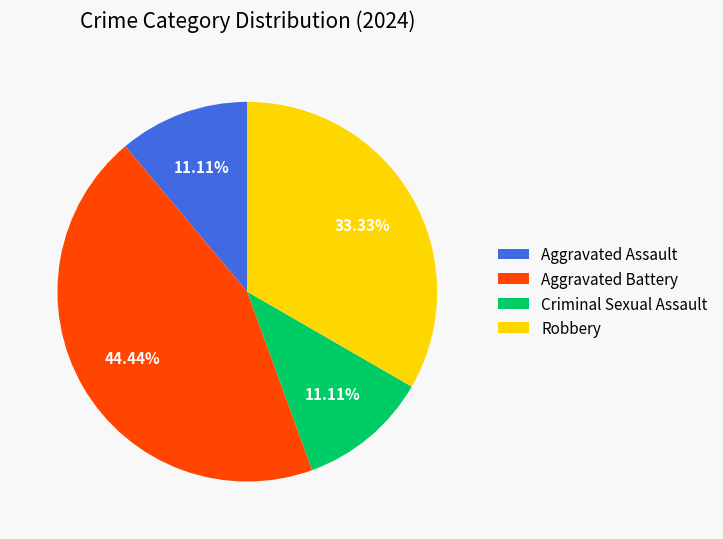

Between Aggravated Battery and Robbery, which is larger?

Aggravated Battery